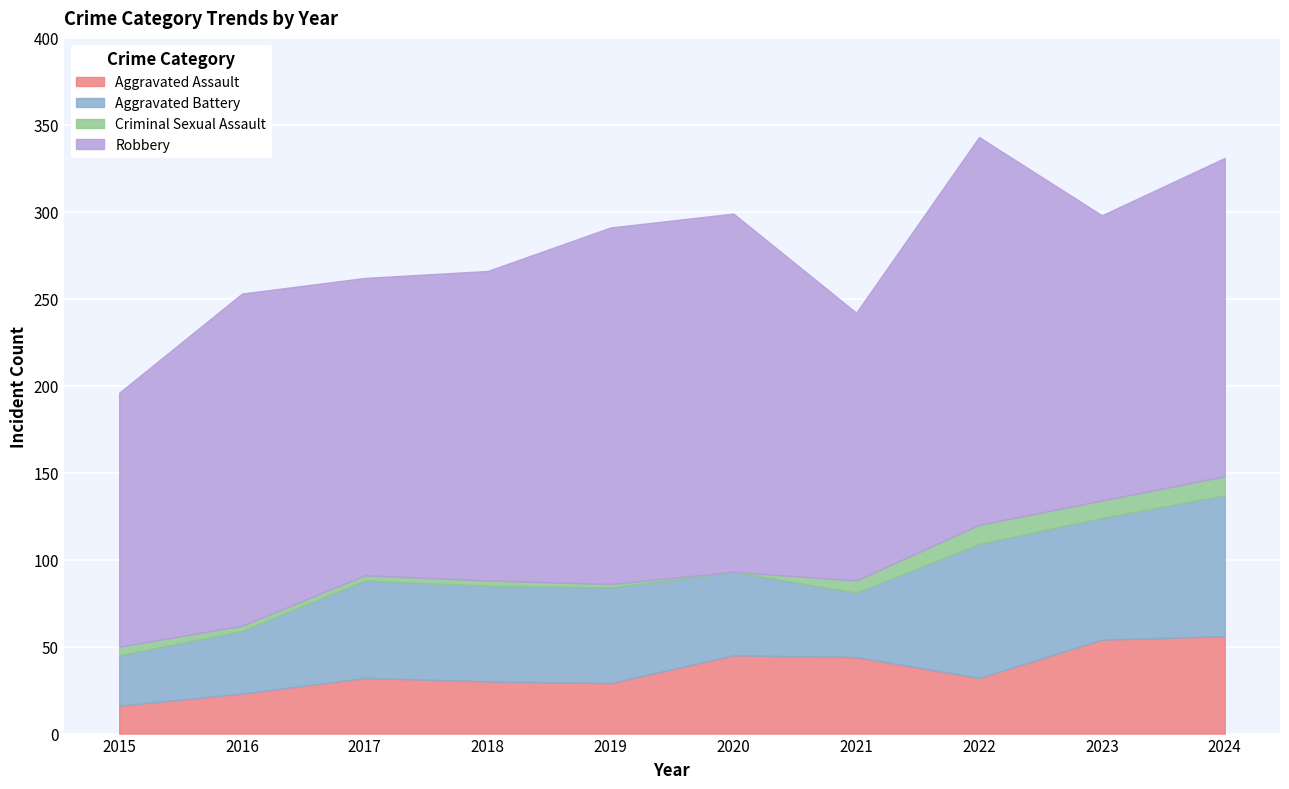

Reading left to right, extract all data points from this chart.

Aggravated Assault: 2015=16	2016=23	2017=32	2018=30	2019=29	2020=45	2021=44	2022=32	2023=54	2024=56
Aggravated Battery: 2015=29	2016=36	2017=56	2018=55	2019=55	2020=48	2021=37	2022=77	2023=70	2024=81
Criminal Sexual Assault: 2015=5	2016=3	2017=3	2018=3	2019=2	2020=0	2021=7	2022=11	2023=10	2024=11
Robbery: 2015=146	2016=191	2017=171	2018=178	2019=205	2020=206	2021=154	2022=223	2023=164	2024=183